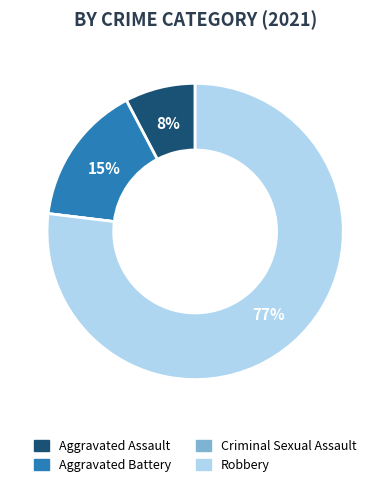

Between Robbery and Aggravated Battery, which is larger?

Robbery